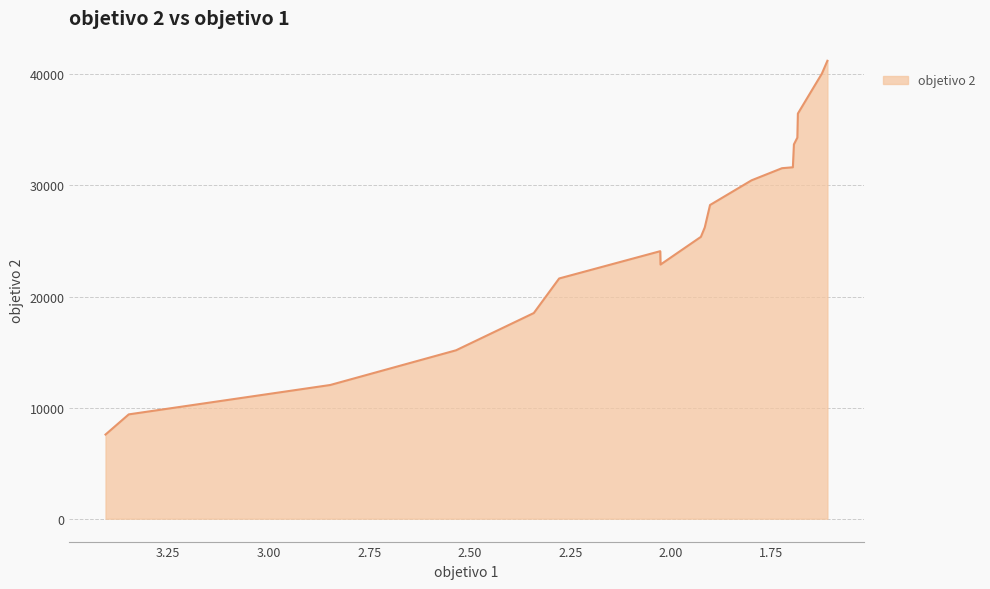

What is the change in value from 1.9252080000000003 to 1.6105183333333335?

+15849.6